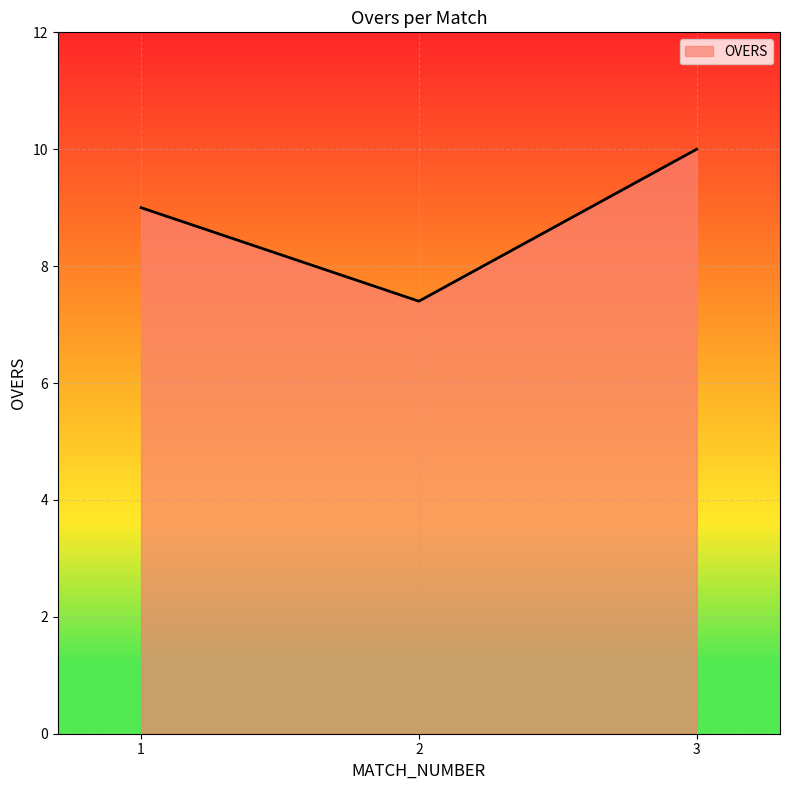

What is the difference between the values at 1 and 2?

1.6